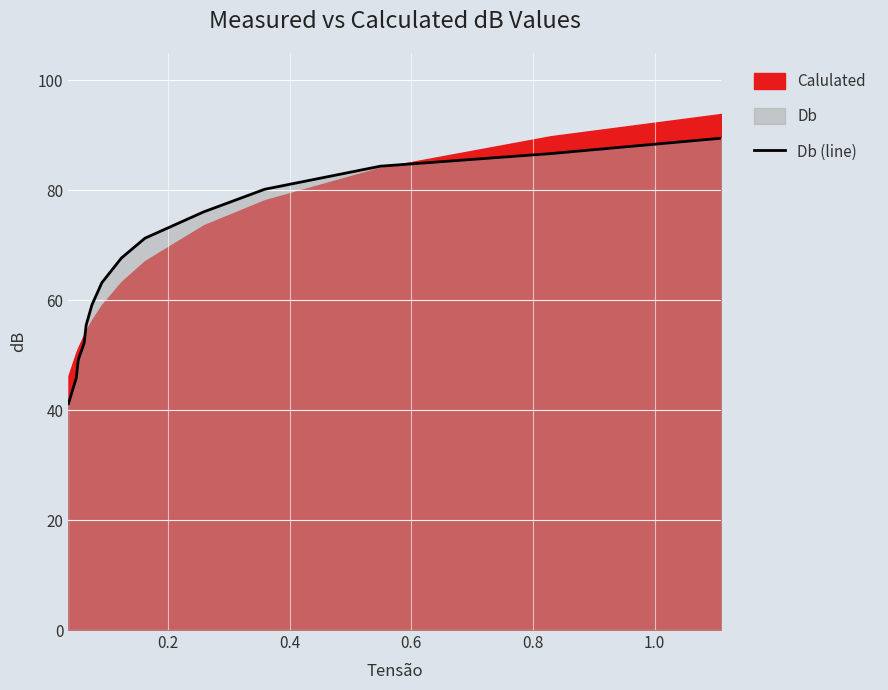

True or false: the data has more than 0 interior local peaks.

False